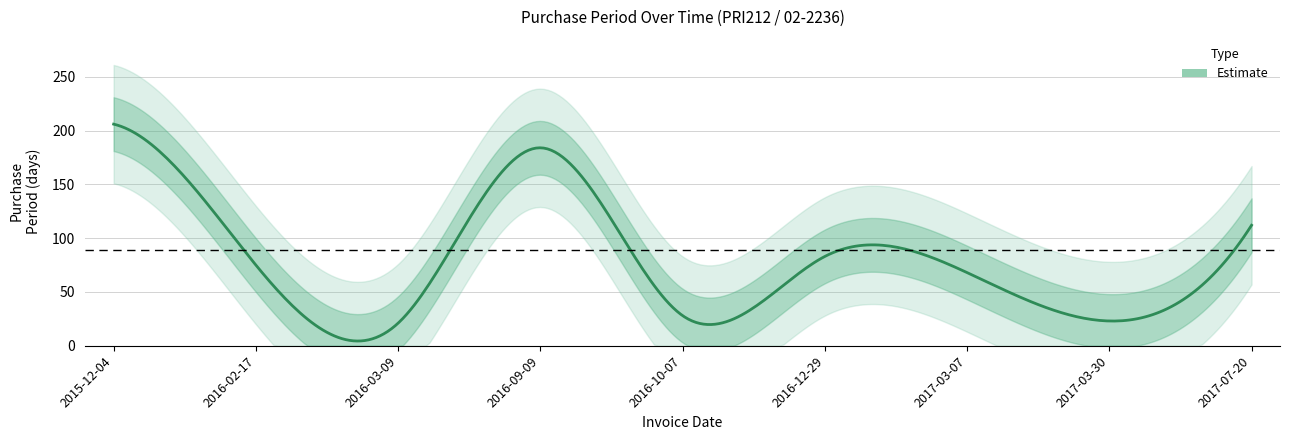

At which category does the data reach its first local valley?

2016-03-09